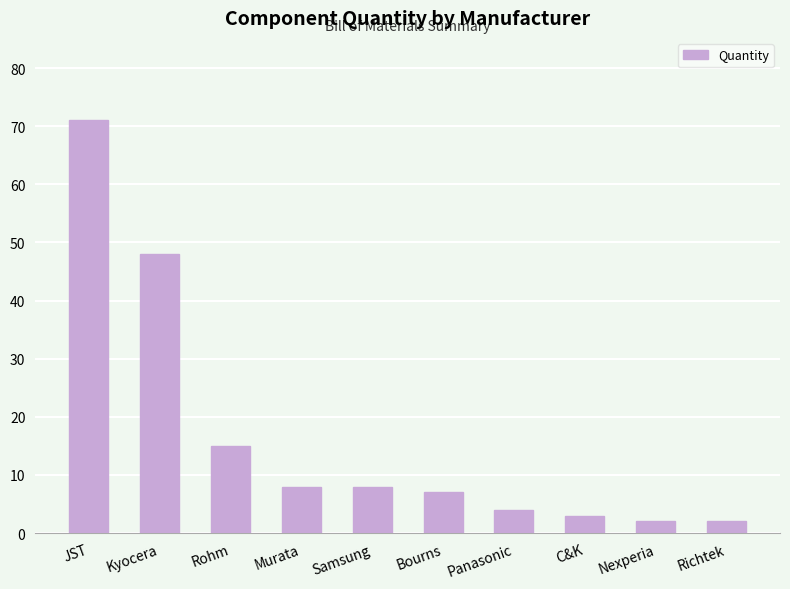

What position from the left is JST?

1